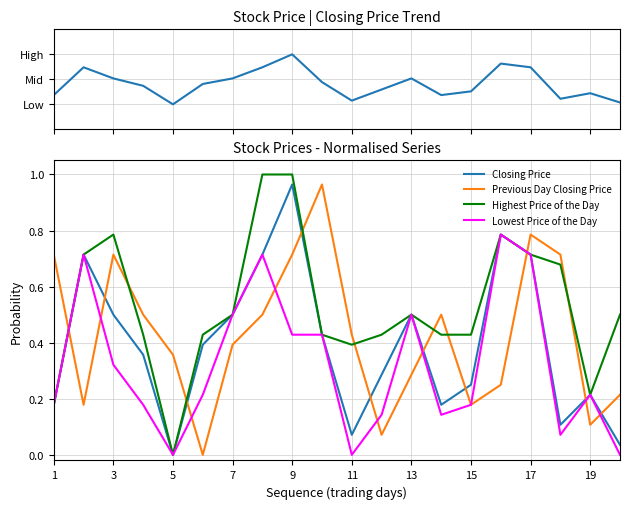

What is the sum of all Previous Day Closing Price values?

8.6